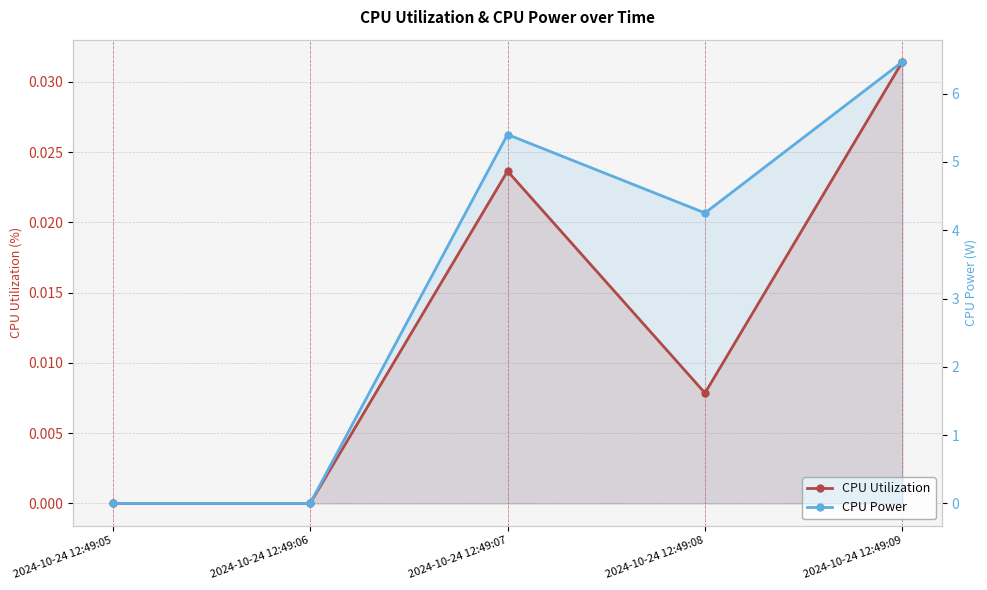

True or false: CPU Utilization and CPU Power cross at least once.

False